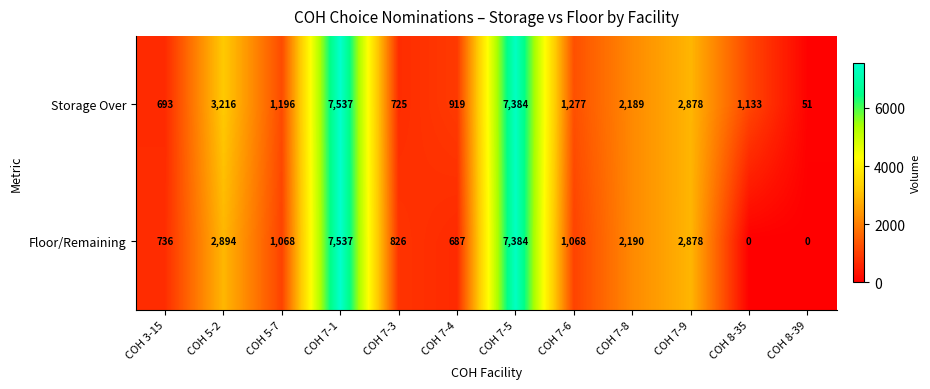

What is the sum of all Floor/Remaining values?

27268